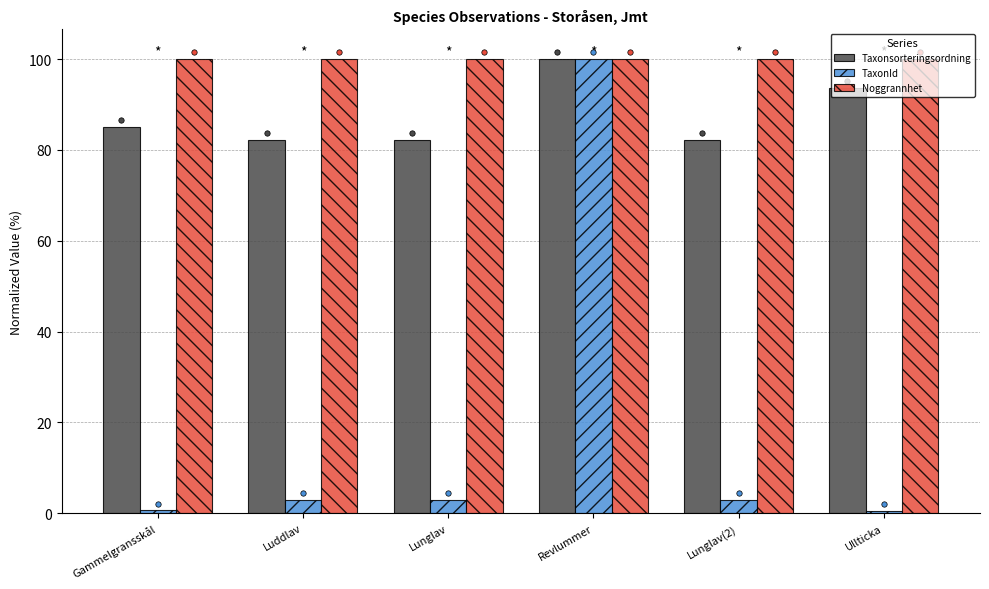

Which series contains the lowest Y value?

TaxonId